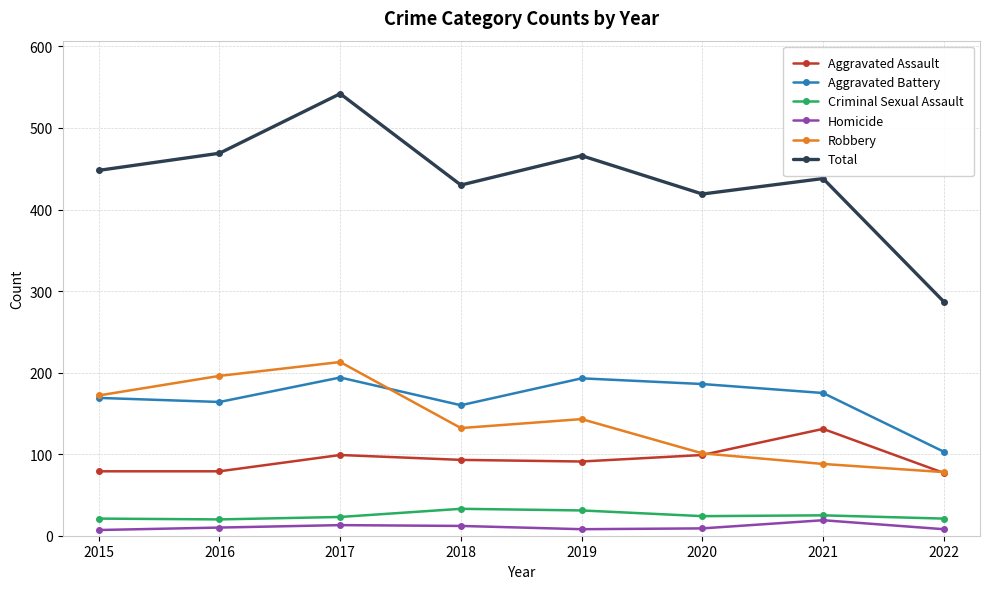

At which label does Total reach its peak?

2017